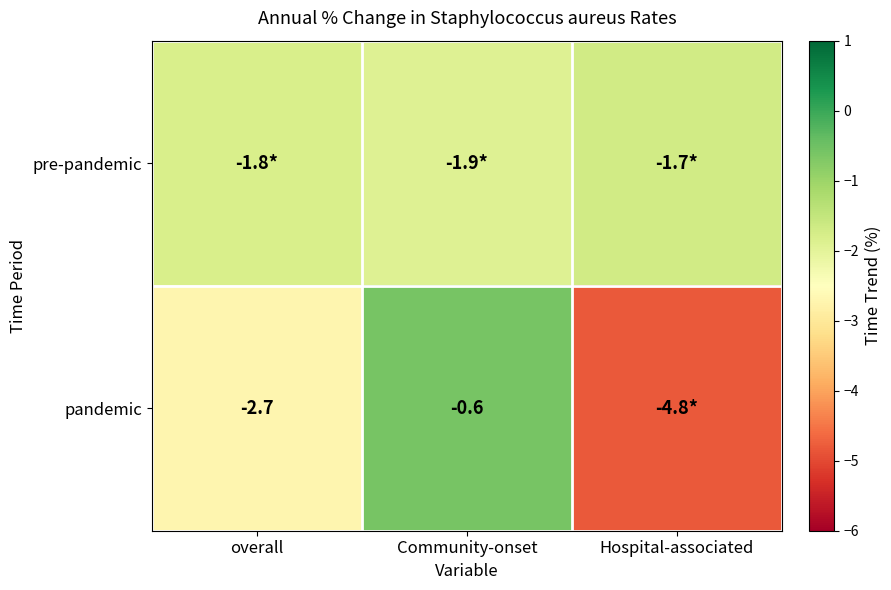

The value of pandemic at Community-onset is -0.6. True or false?

True